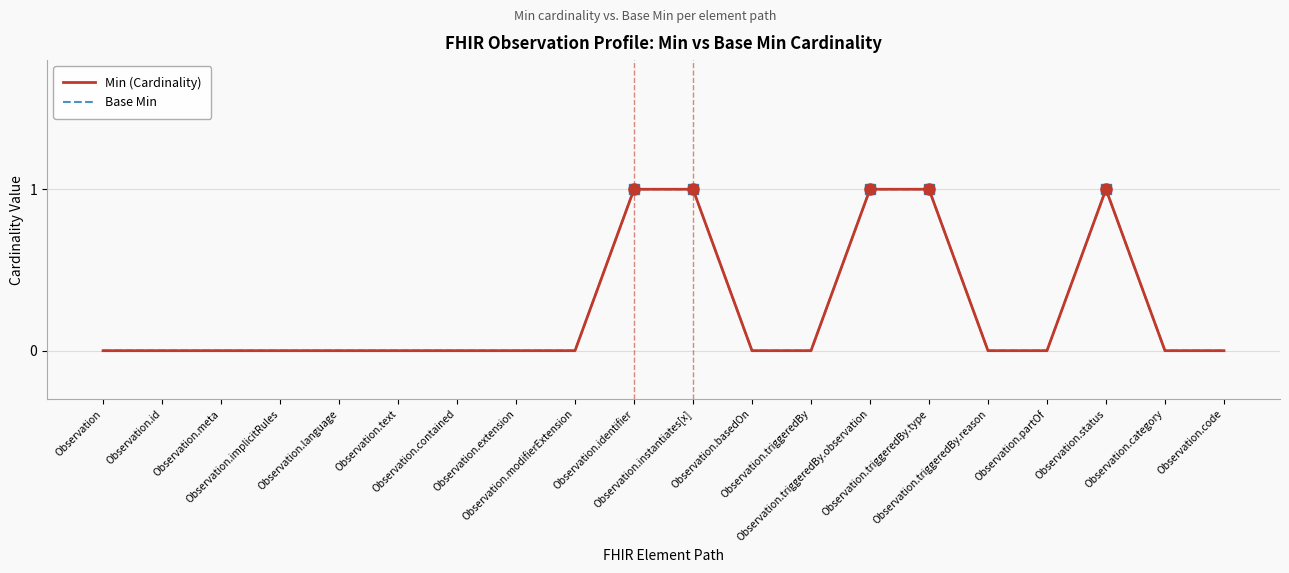

Does the chart have visible grid lines?

Yes